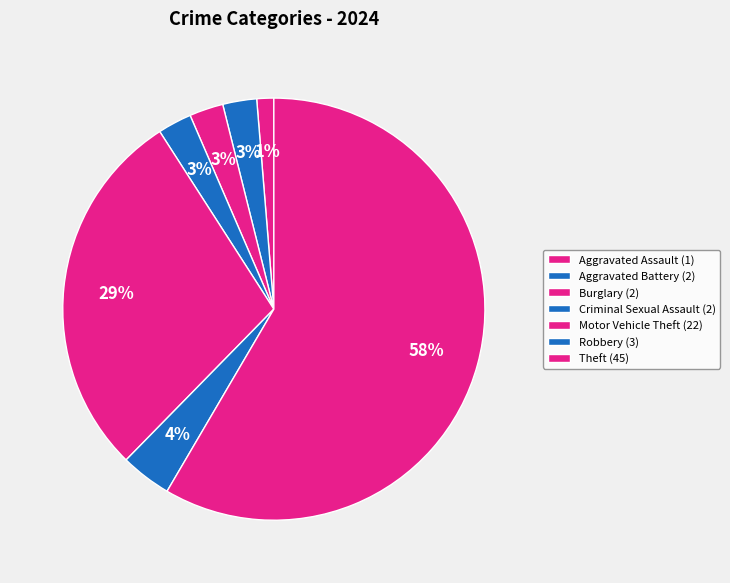

How many slices are in this pie chart?

7